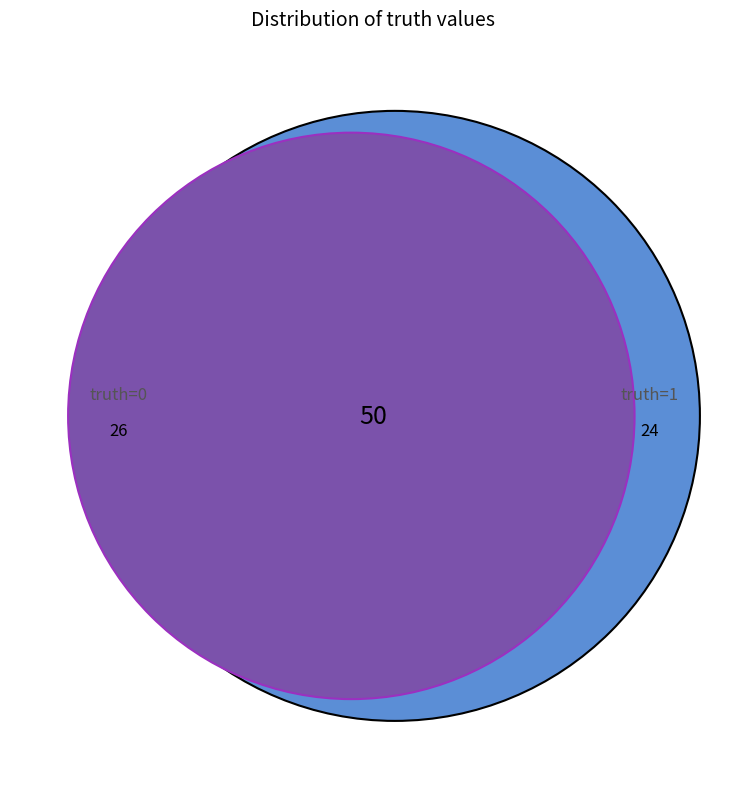

What is the total percentage of truth_1 and truth_0?

100.0%